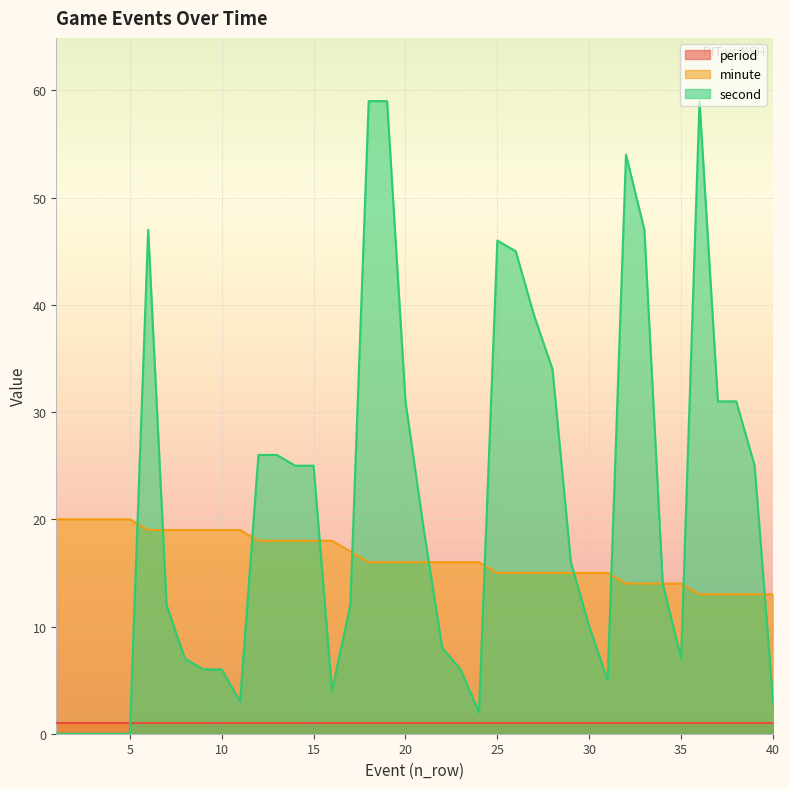

What is the value of the minute point at the 14th from the left?

18